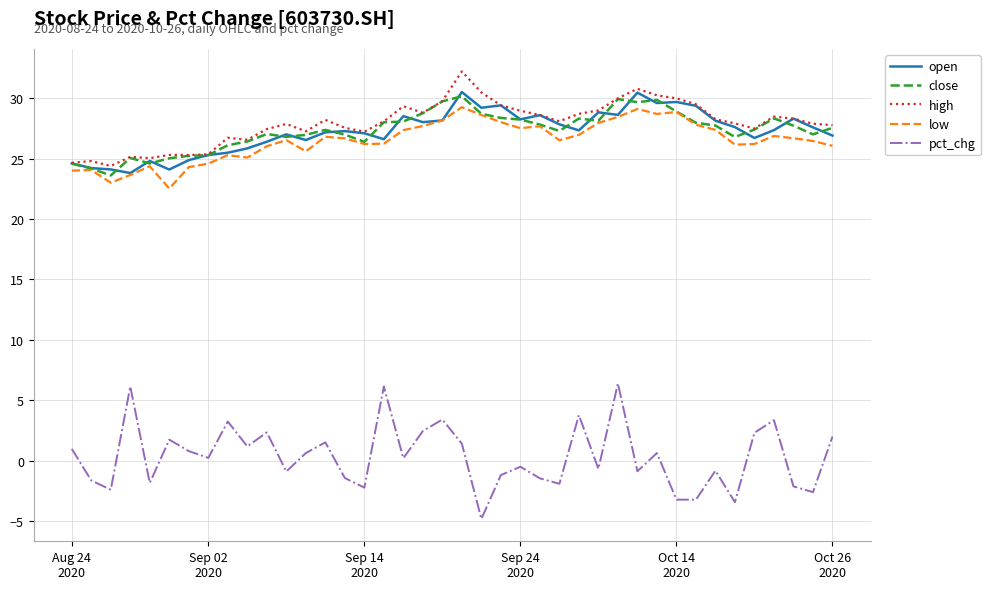

What is the minimum value for pct_chg?

-4.8